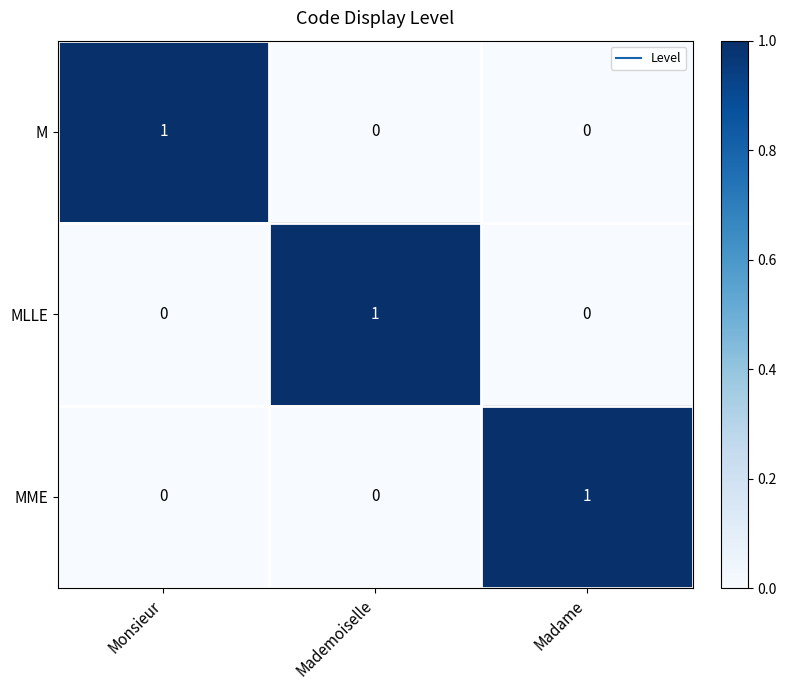

Is it true that MLLE equals 2 at Mademoiselle?

False